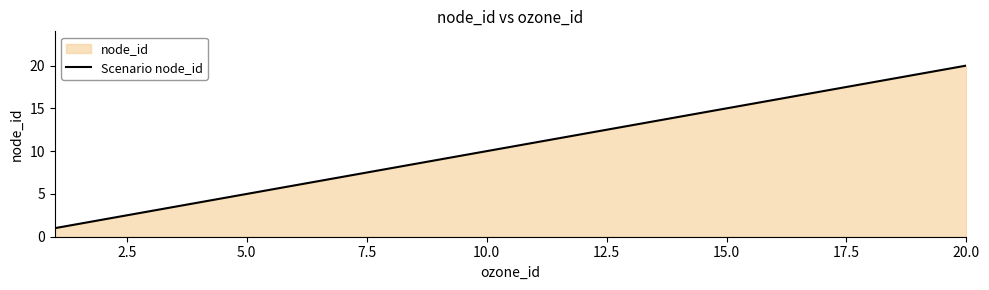

True or false: the data has more than 2 interior local peaks.

False